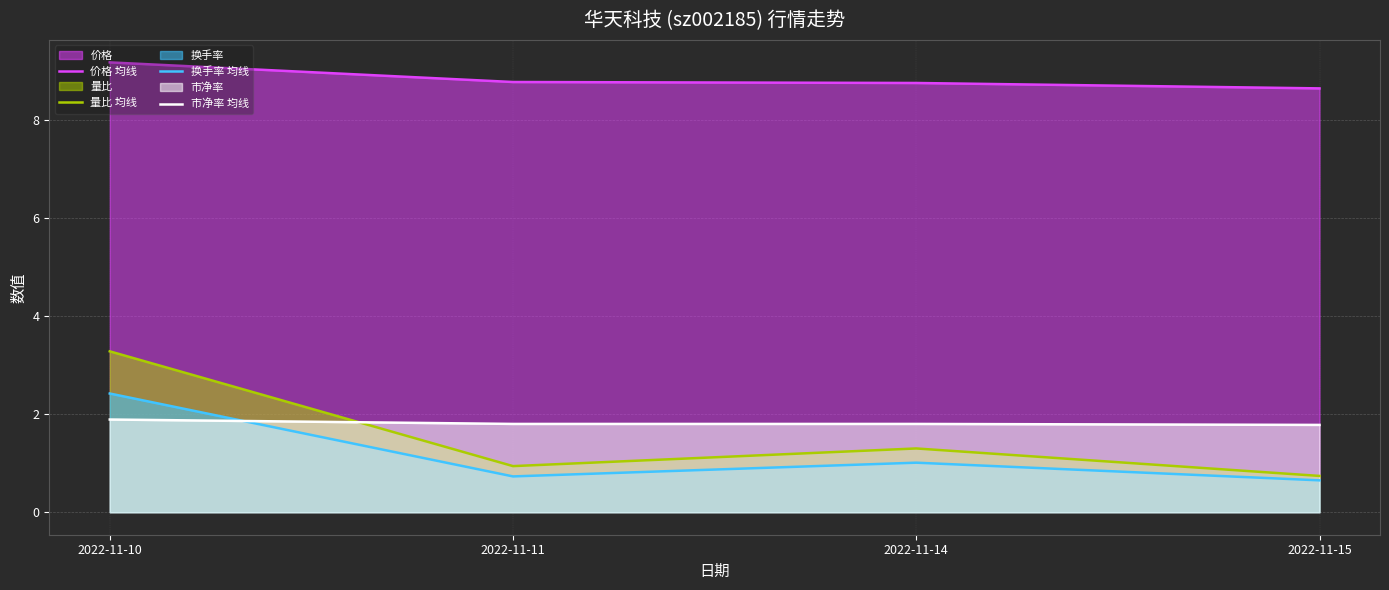

Is the value of 换手率 均线 at 2022-11-10 greater than the value of 价格 均线 at 2022-11-14?

No